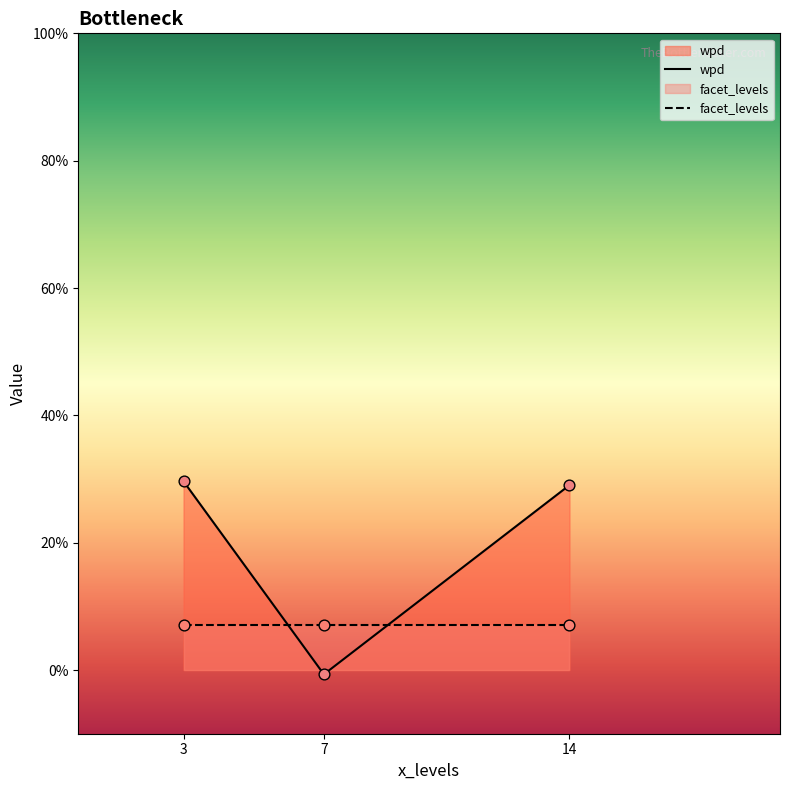

At how many categories does at least one series exceed 13?

2